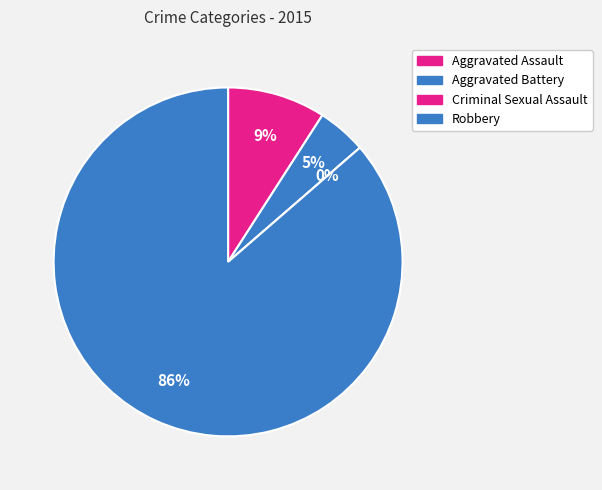

What is the largest slice in the pie chart?

Robbery